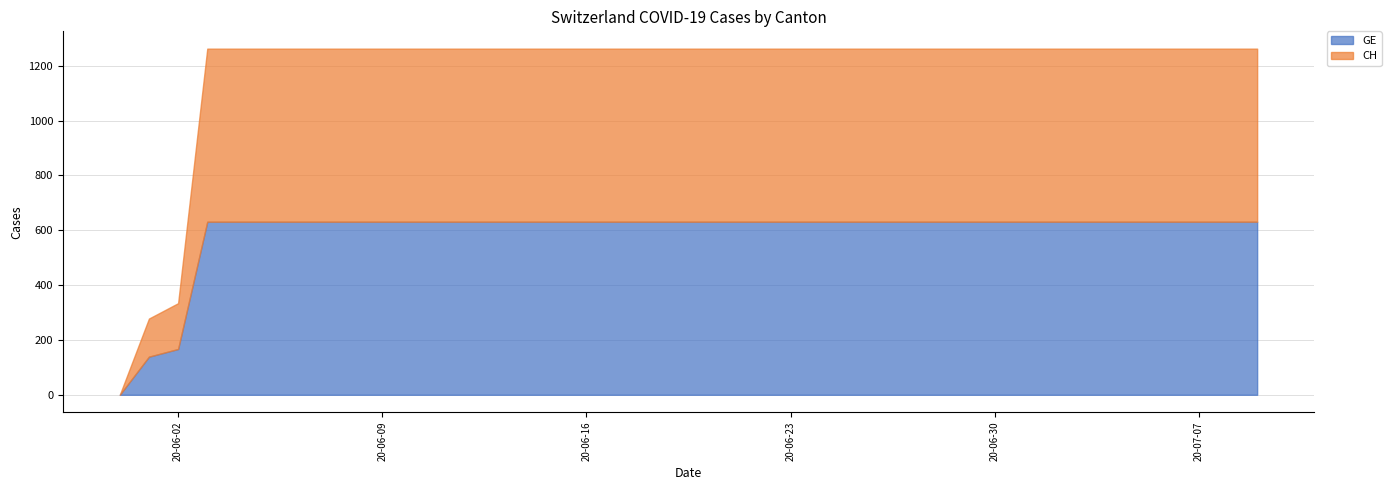

What are all the series names shown in the legend?

GE, CH